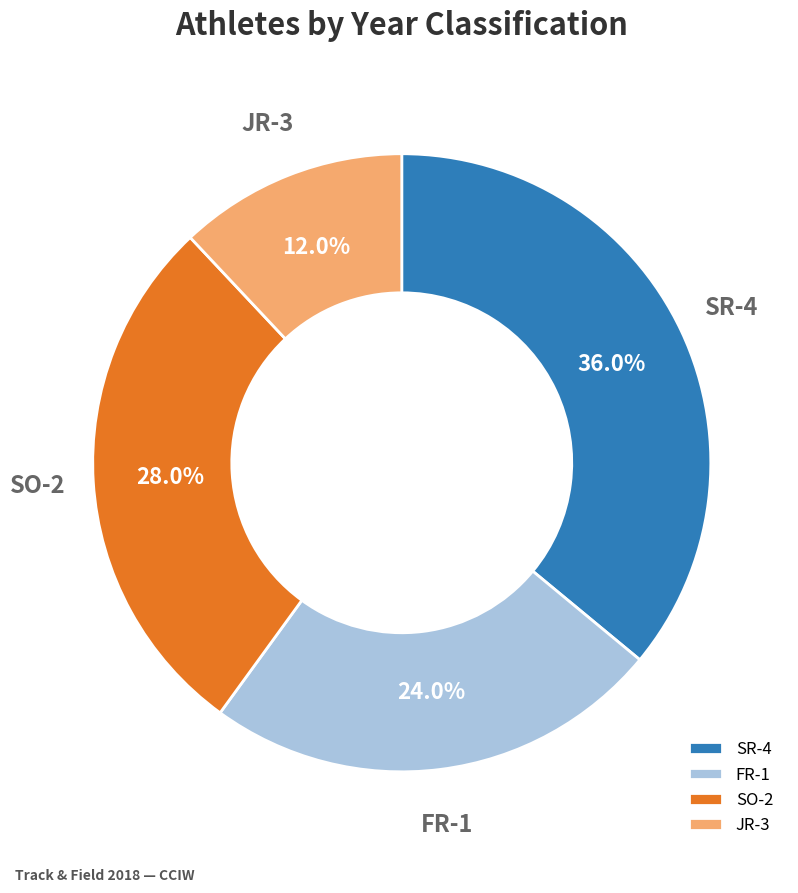

Which category has the biggest portion of the pie?

SR-4